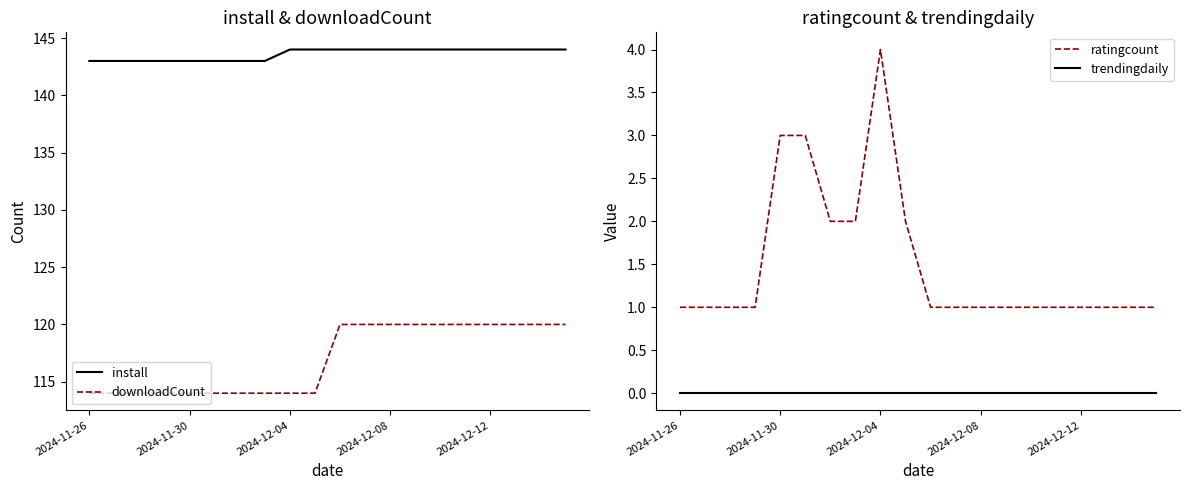

True or false: ratingcount and install intersect in this chart.

False